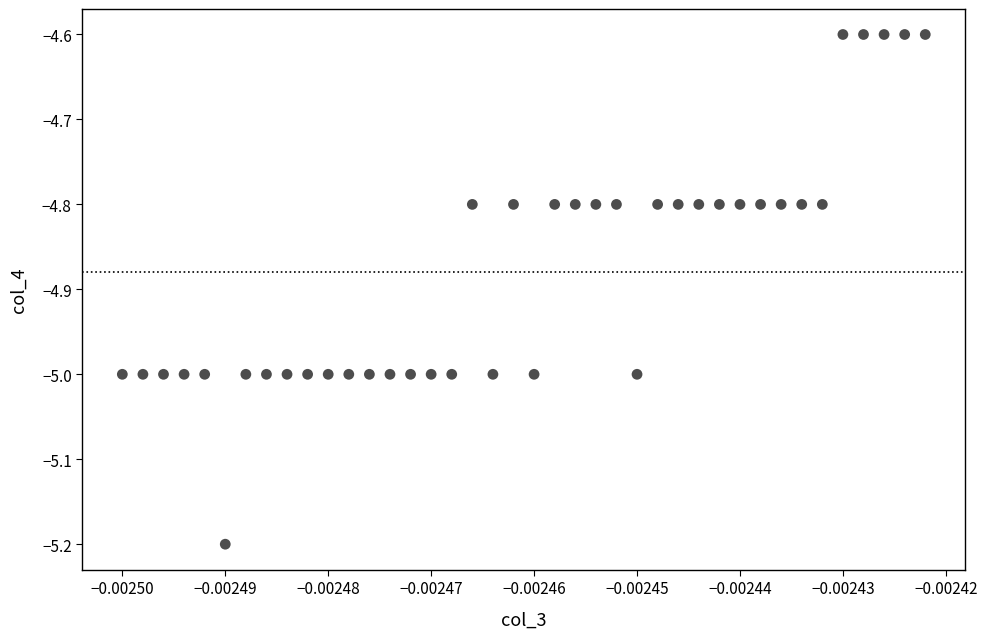

What is the range of Y values (max minus min)?

0.6